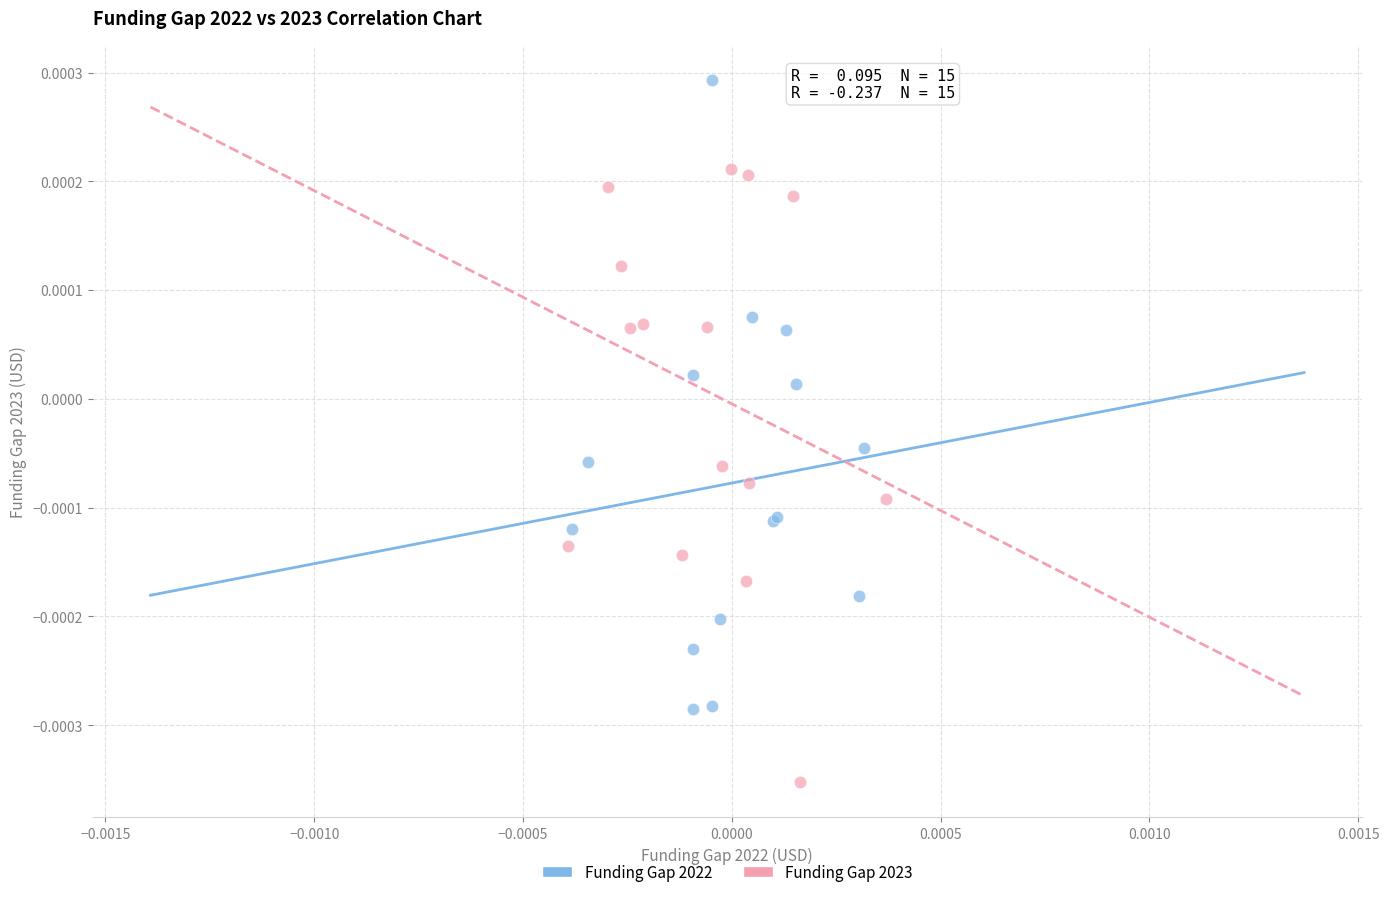

Which series reaches the maximum Y coordinate?

Funding Gap 2022